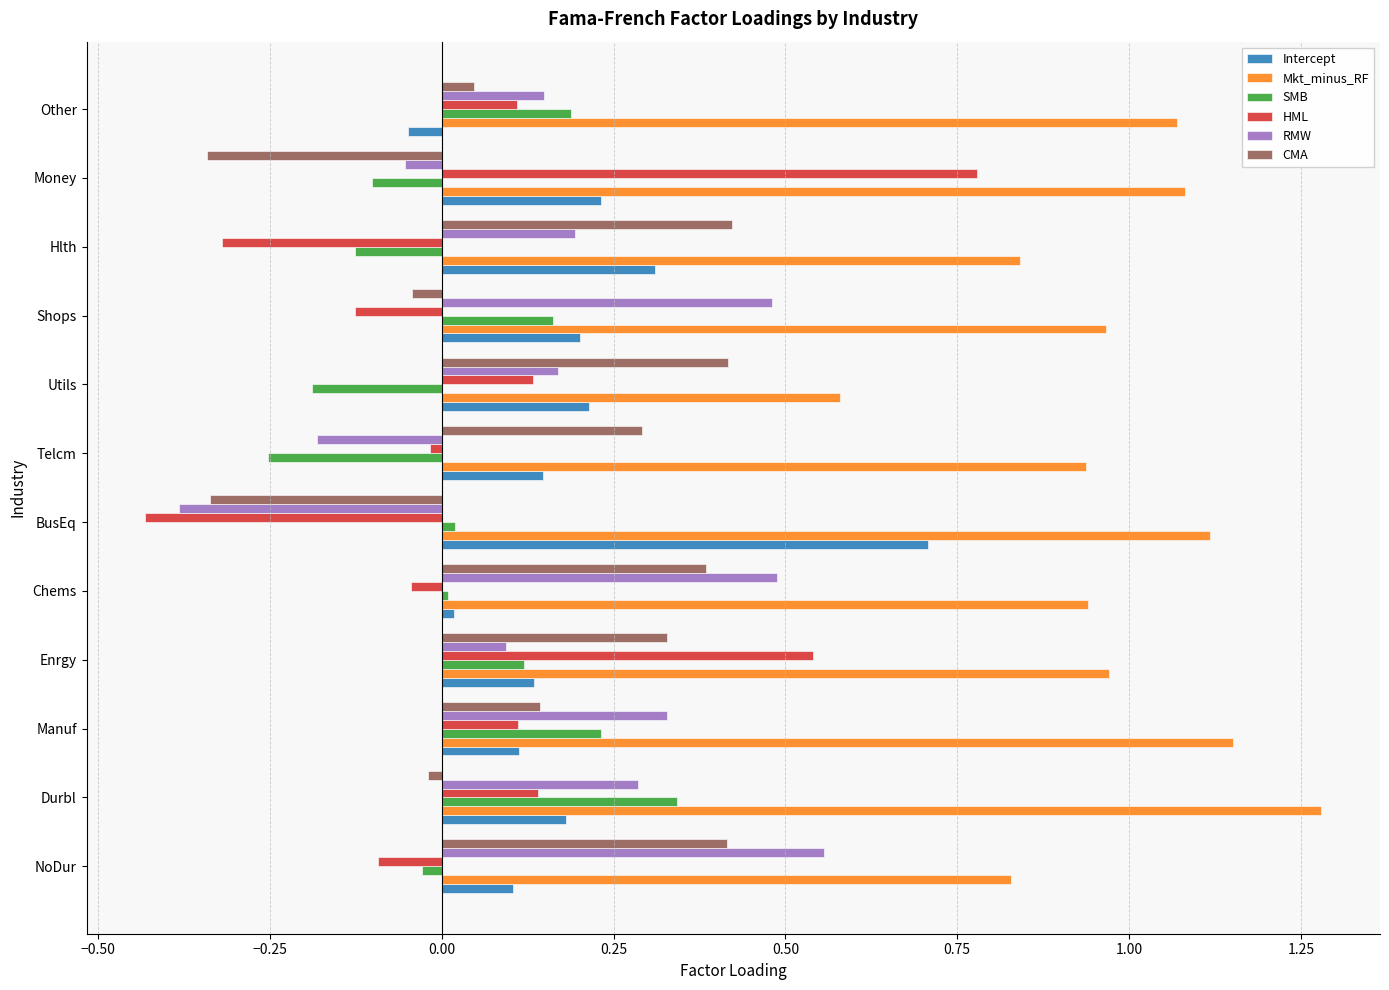

True or false: Mkt_minus_RF has a value of 1.1 at Money.

True